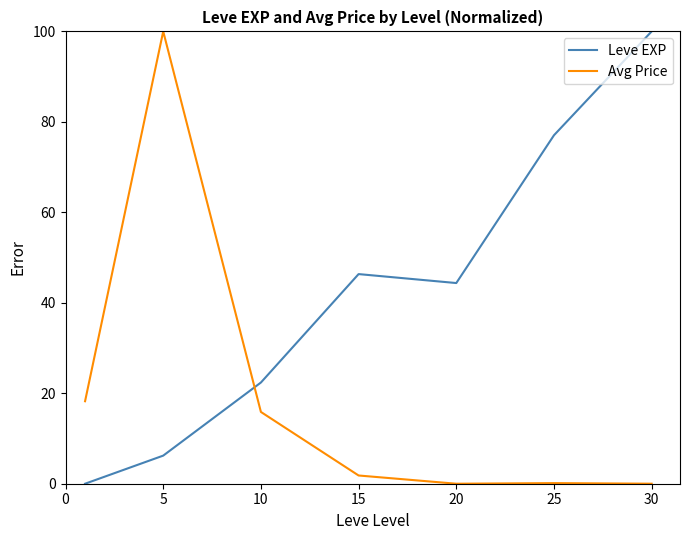

What is the difference between the second highest and minimum values in the Leve EXP series?

77.0